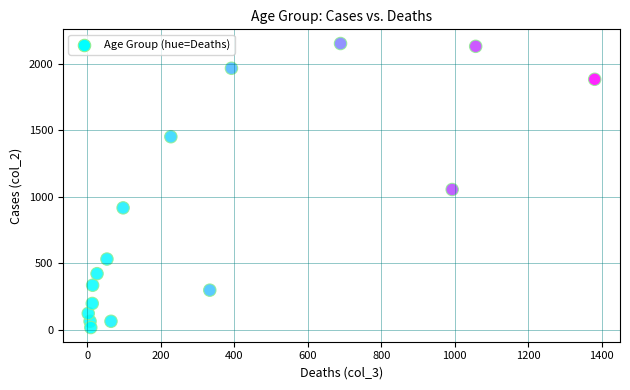

What Y value in the scatter plot is closest to 1083?

1053